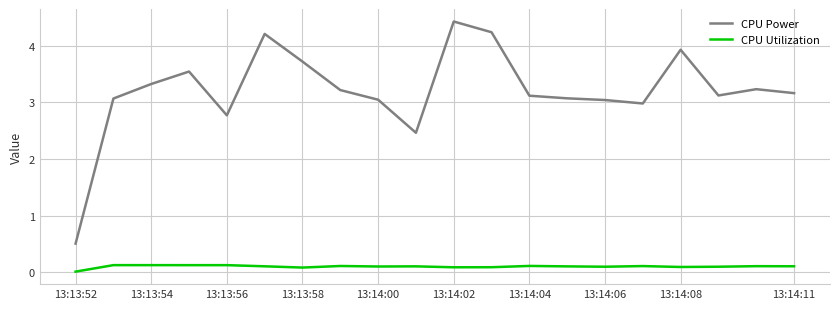

Which series has the largest range (max minus min)?

CPU Power